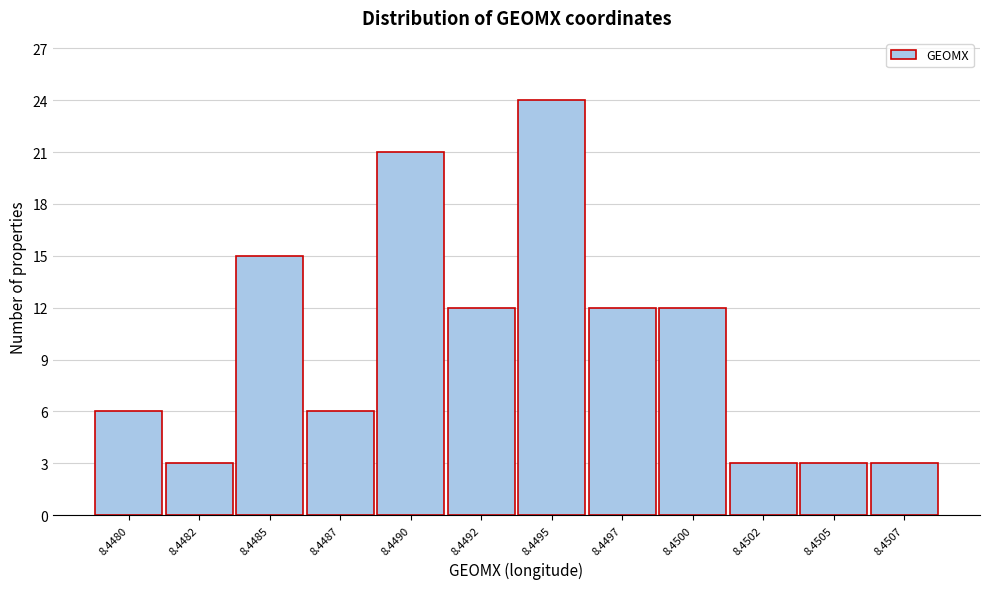

Reading left to right, list all the values displayed in this chart.

8.4480=6	8.4482=3	8.4485=15	8.4487=6	8.4490=21	8.4492=12	8.4495=24	8.4497=12	8.4500=12	8.4502=3	8.4505=3	8.4507=3